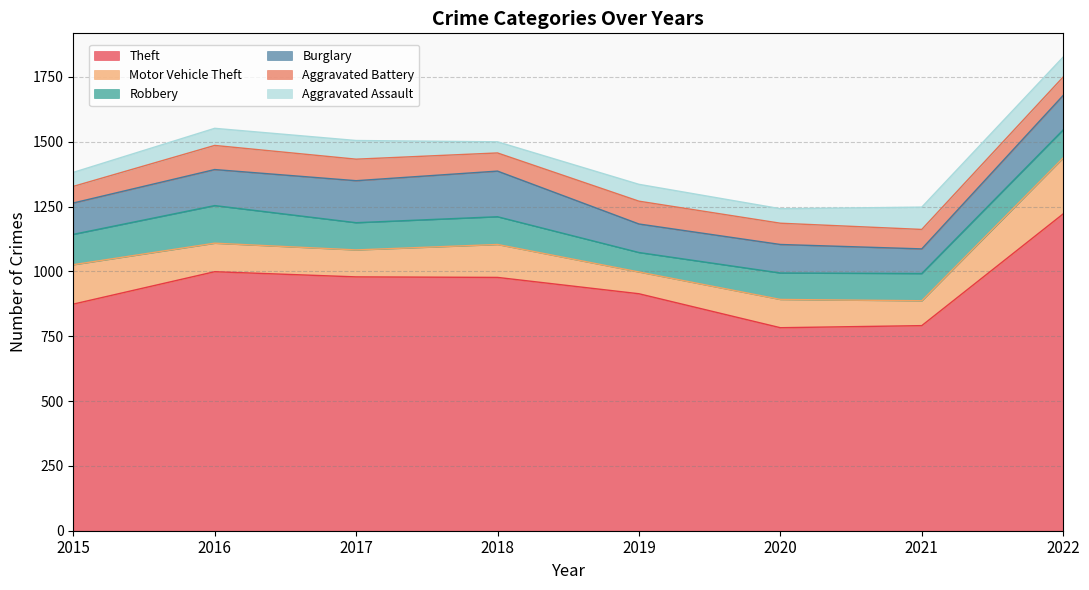

The Theft series shows 1363 at 2017. True or false?

False